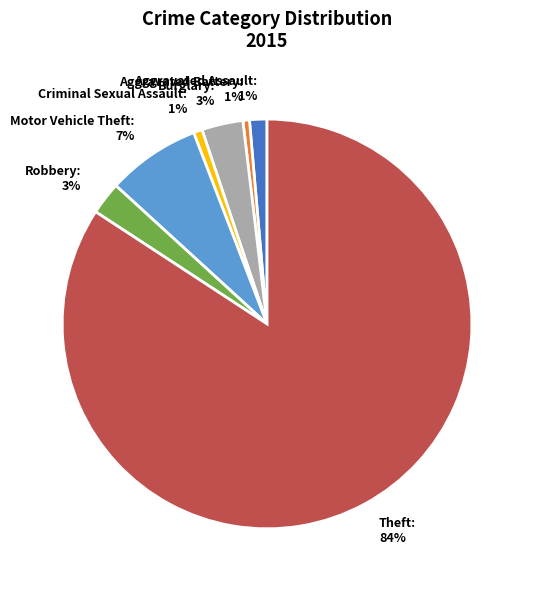

Which slice is the largest?

Theft